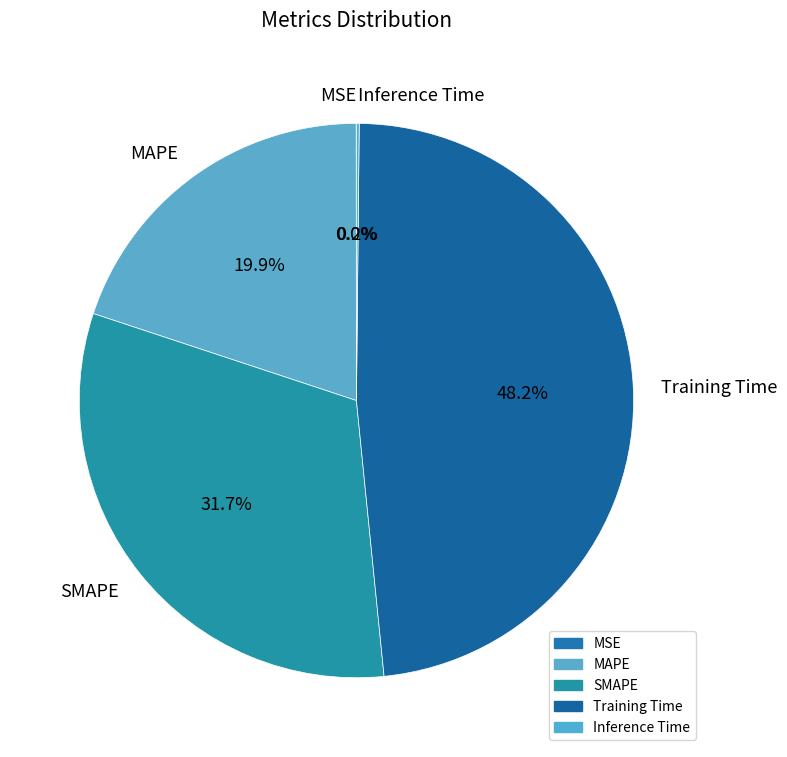

Which slice is the largest?

Training Time